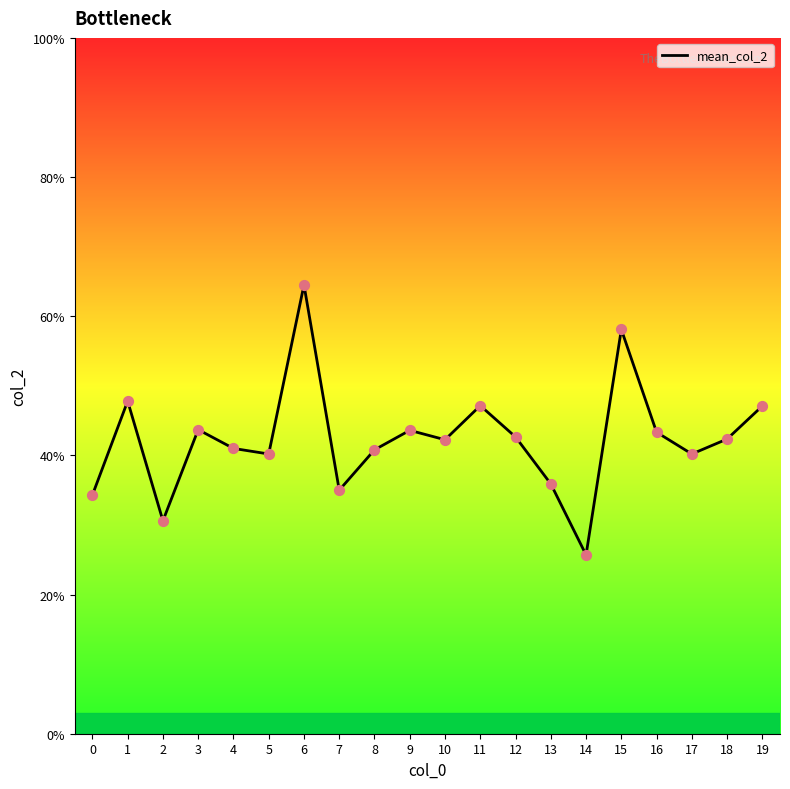

Which has a higher value, 17 or 0?

17